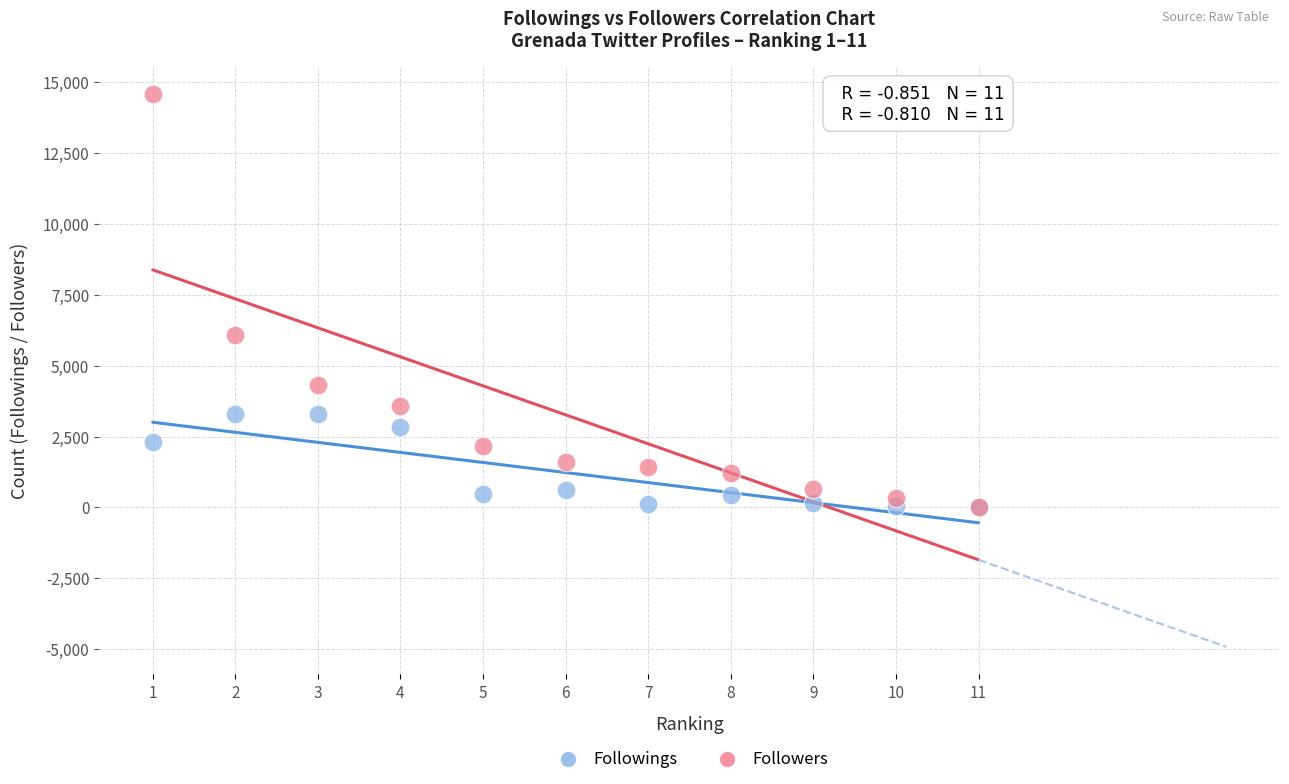

Across all series, what Y value is closest to 7306?

6085